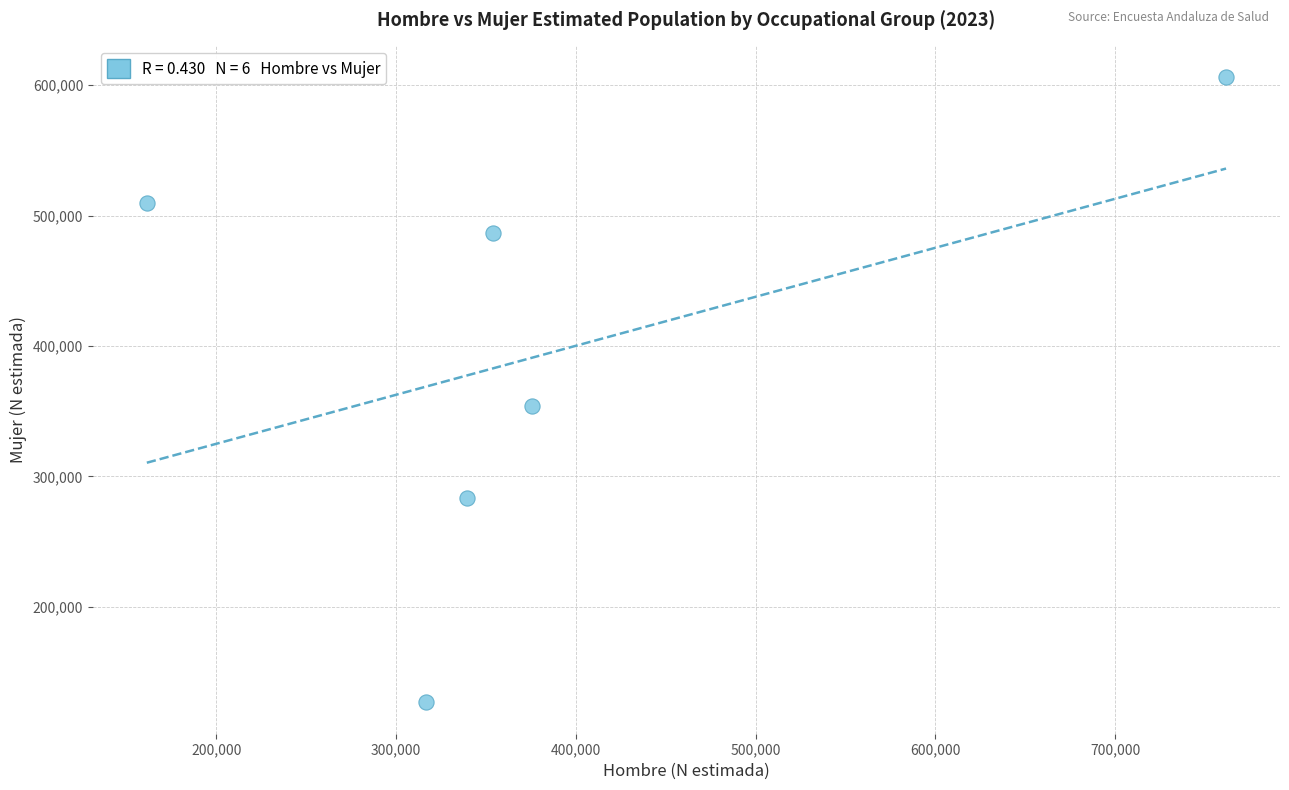

What Y value in the scatter plot is closest to 366594?

354270